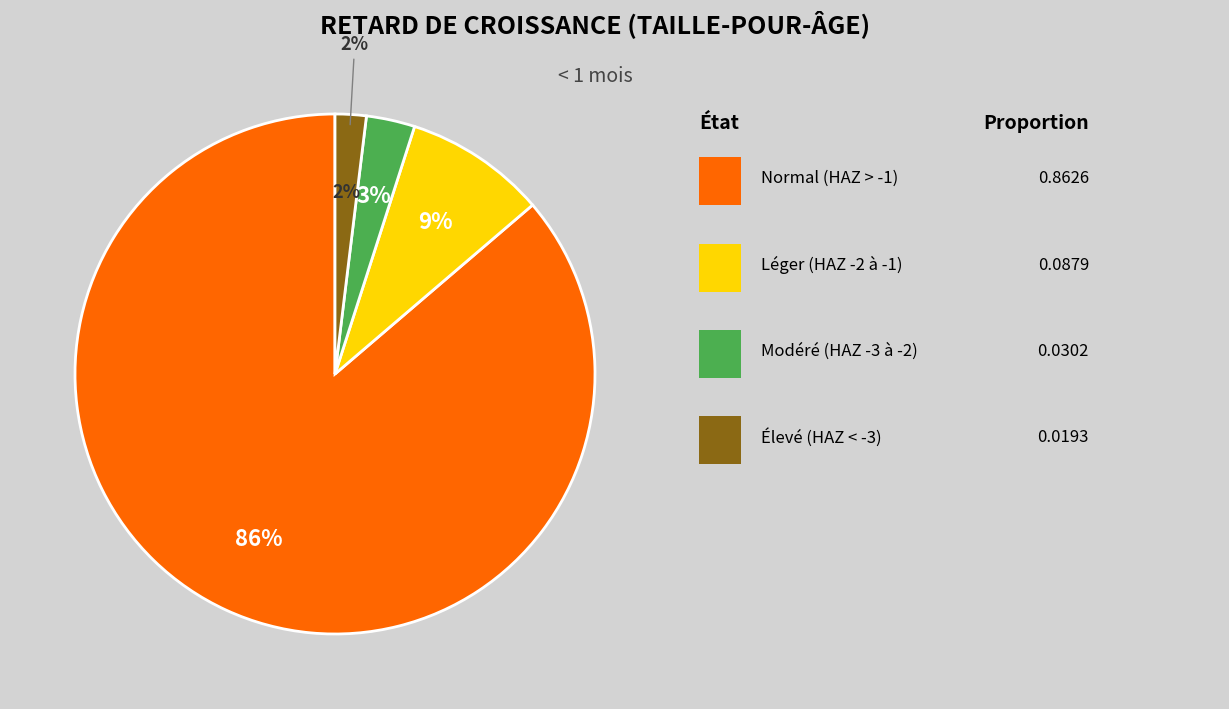

What percentage is the Normal (score HAZ > -1) slice, to the nearest percent?

86%